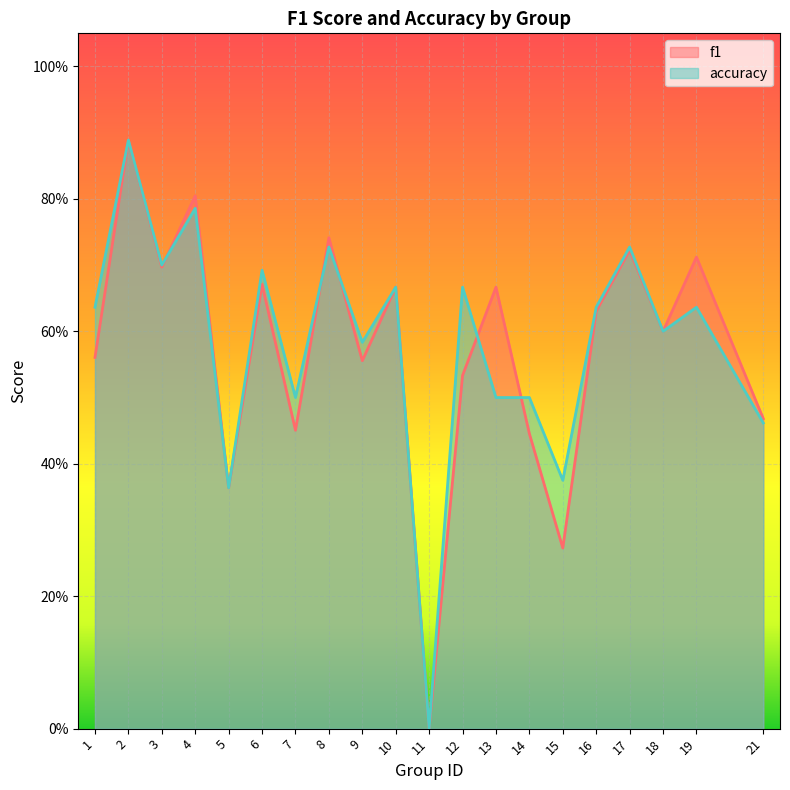

How many categories are shown in the chart?

20